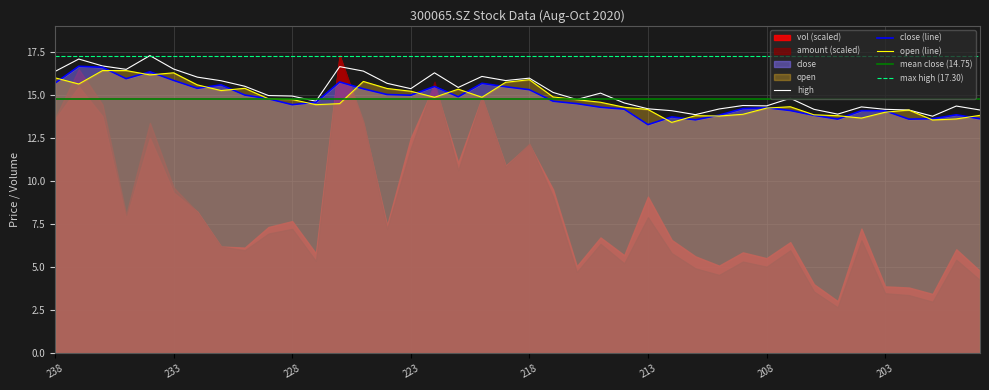

True or false: open (line) has a value of 4.2 at 213.

False